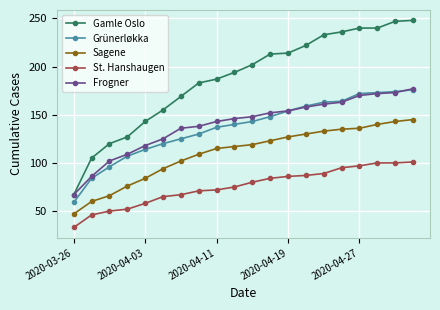

True or false: Sagene and Gamle Oslo intersect in this chart.

False